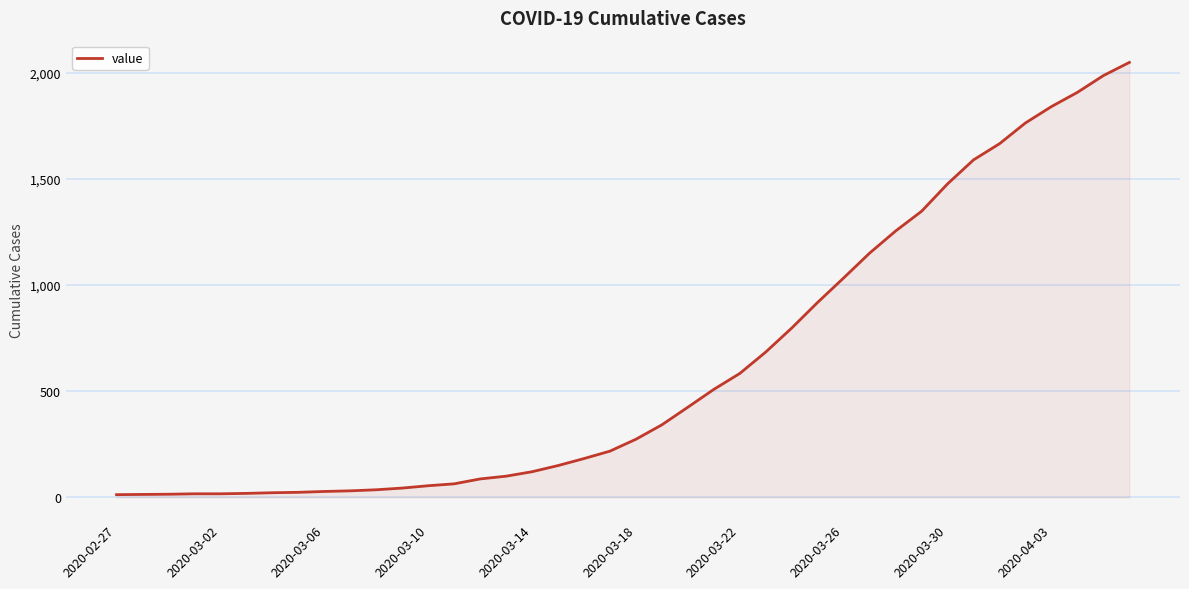

What is the maximum value shown in the chart?

2049